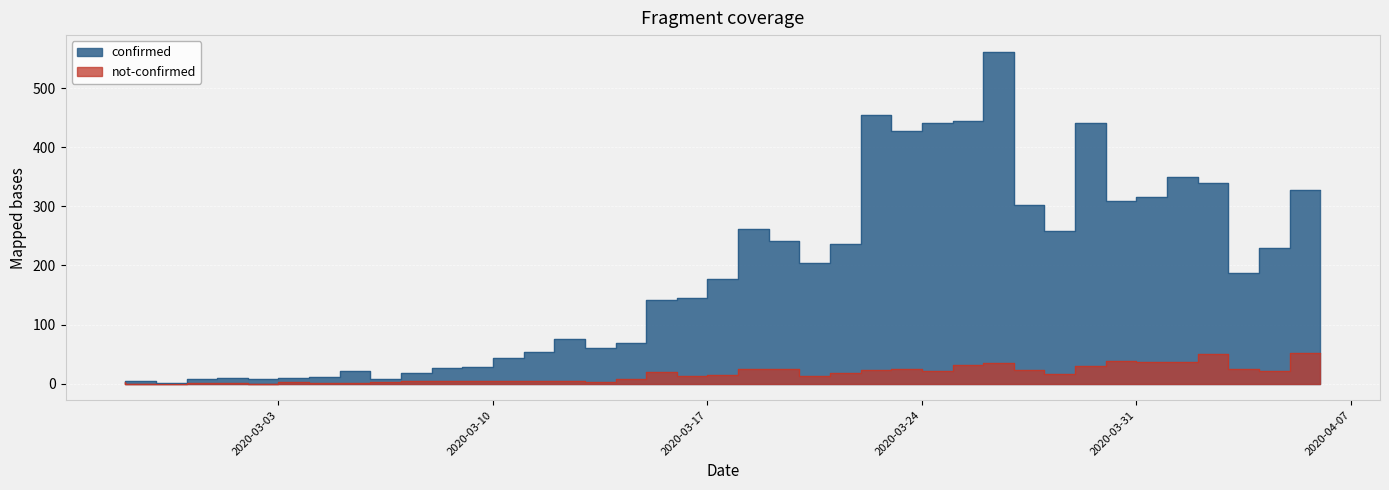

What is the label of the 27th point from the right?

2020-03-11